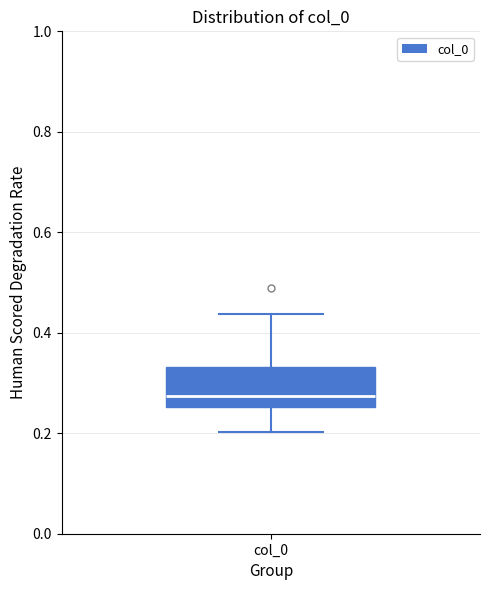

Where does the upper whisker of the box for col_0 end on the y-axis? The values are not printed on the chart, so give them approximately, as read against the axis.

0.44